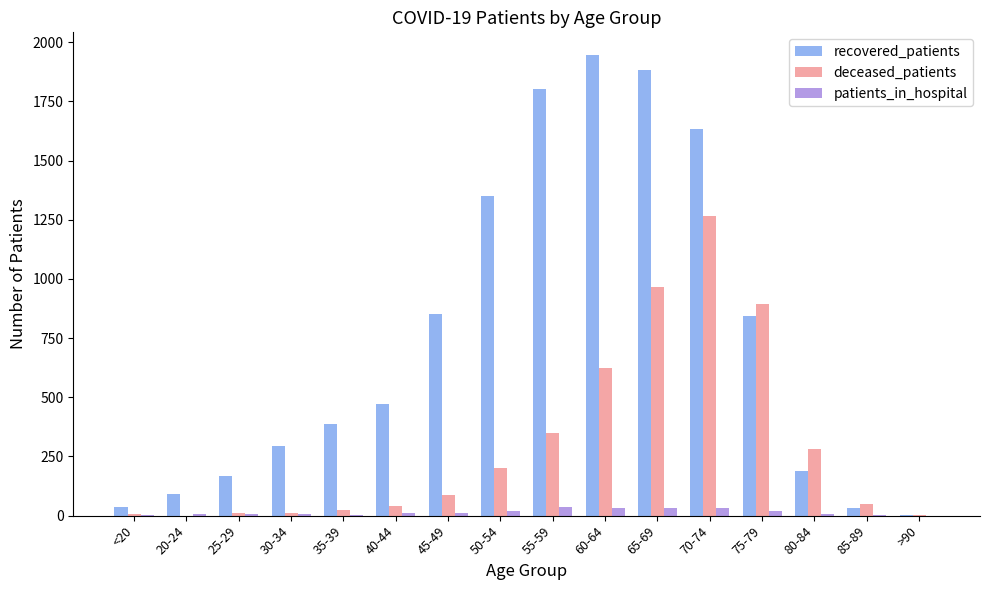

Is the value of recovered_patients at 55-59 greater than the value of patients_in_hospital at 30-34?

Yes